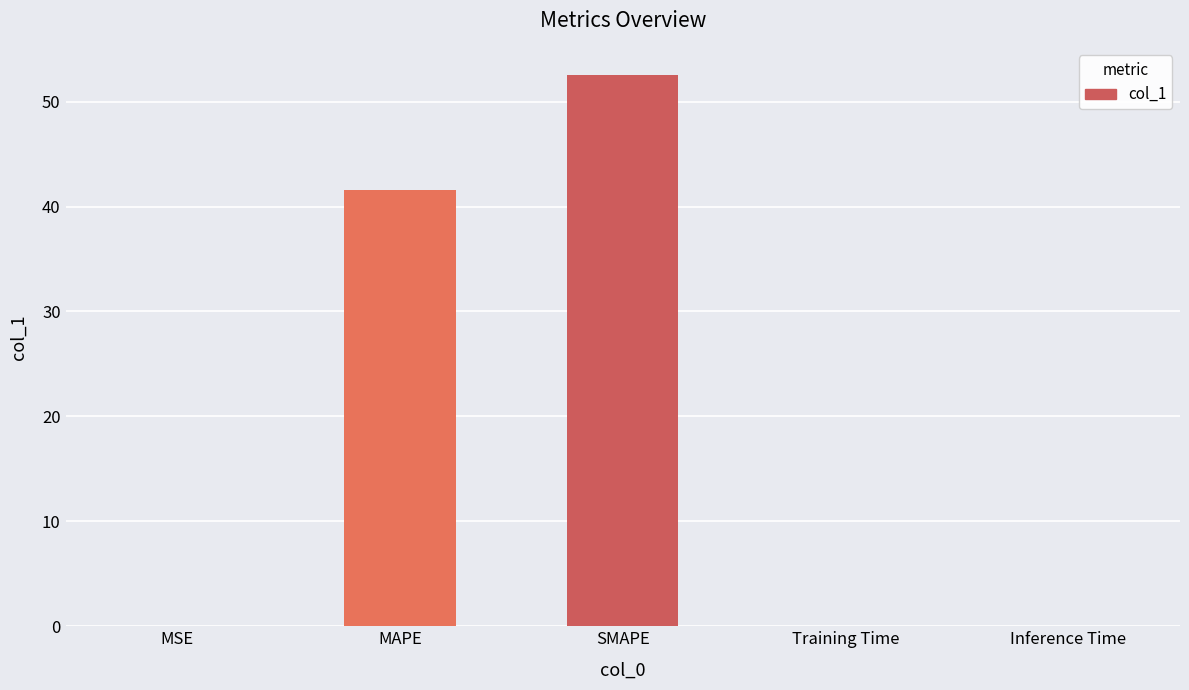

At which label is the value closest to 26?

MAPE